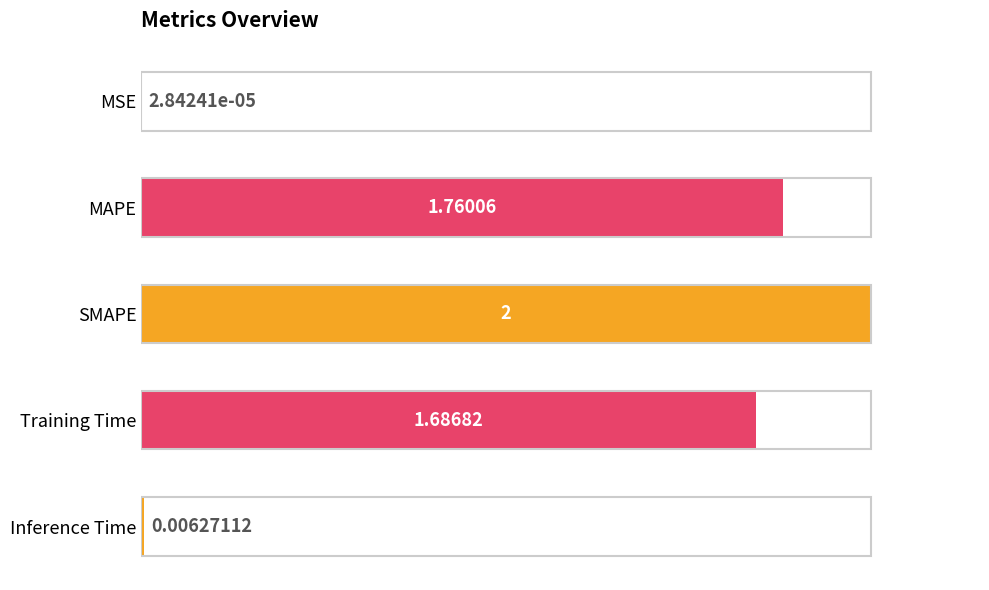

Between Inference Time and Training Time, which is larger?

Training Time